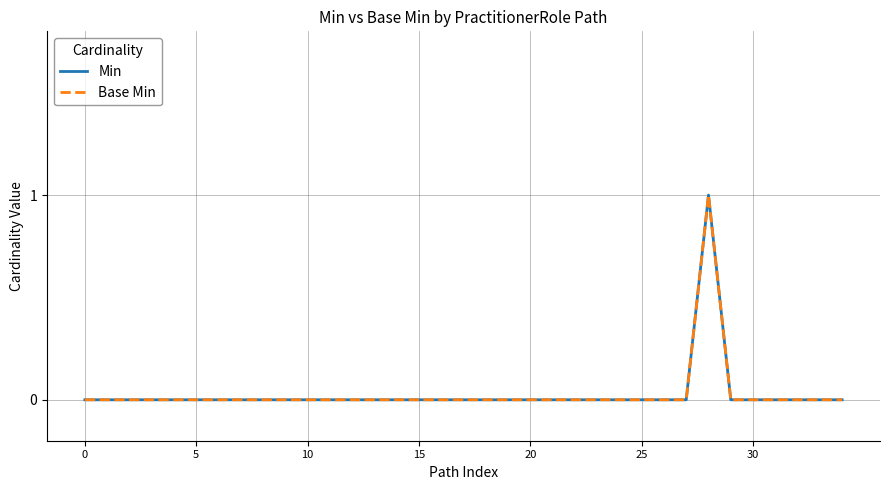

Rank the series by their maximum value, from highest to lowest.

Min, Base Min